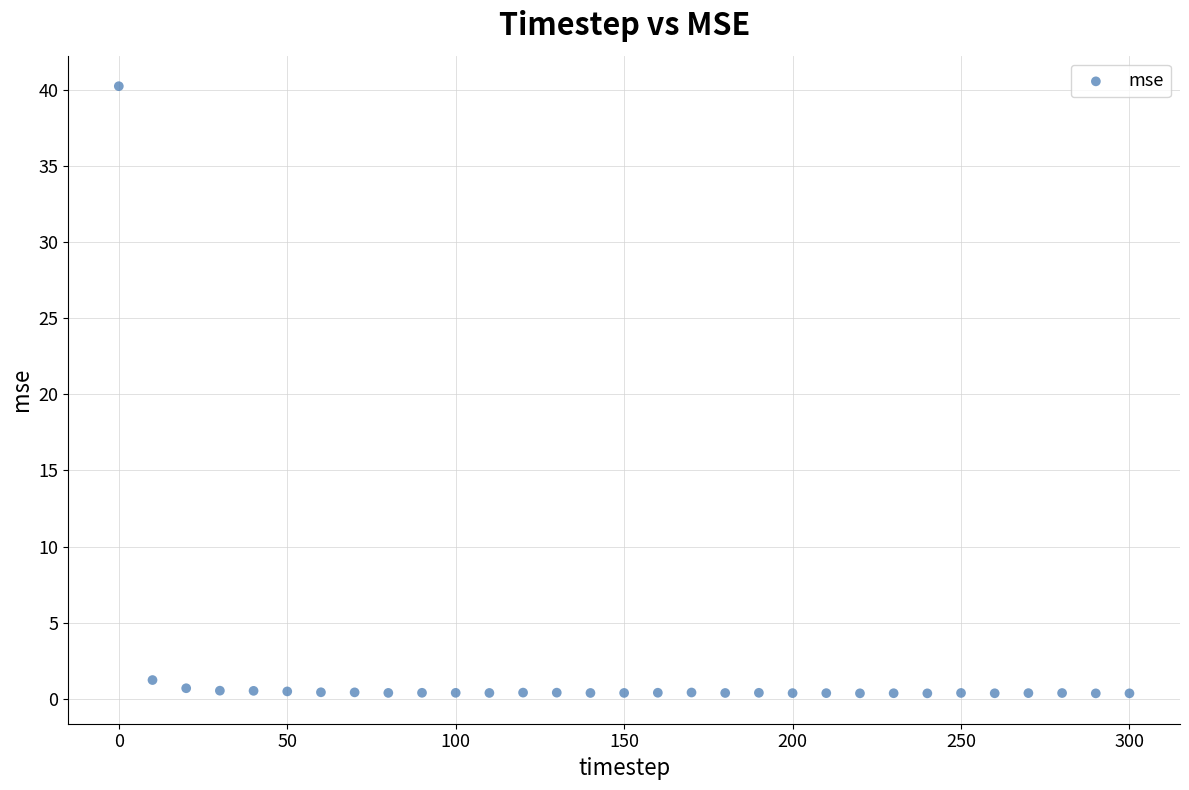

What is the range of Y values (max minus min)?

39.9